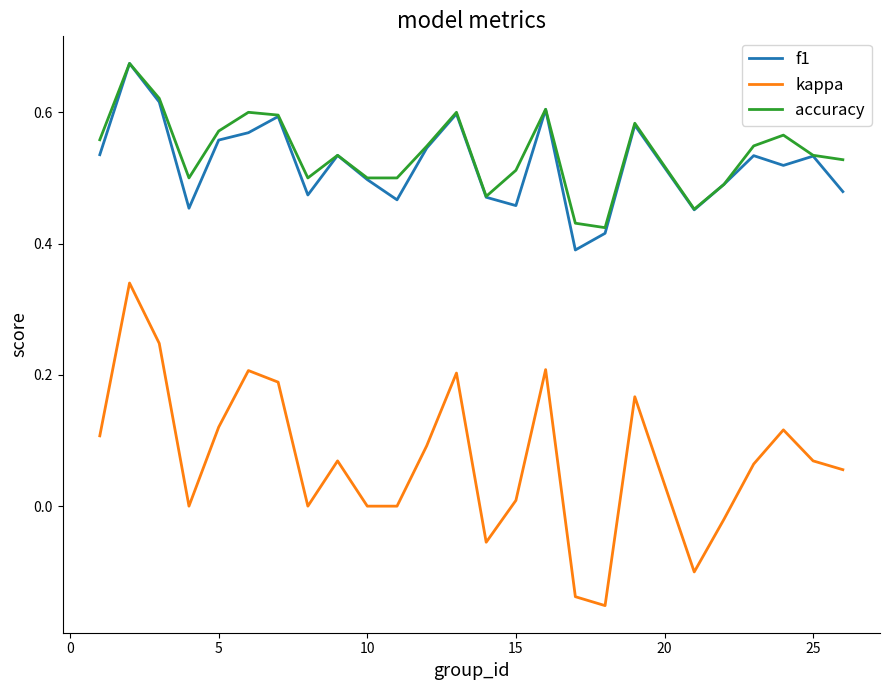

Does the chart display data point markers on the line(s)?

No